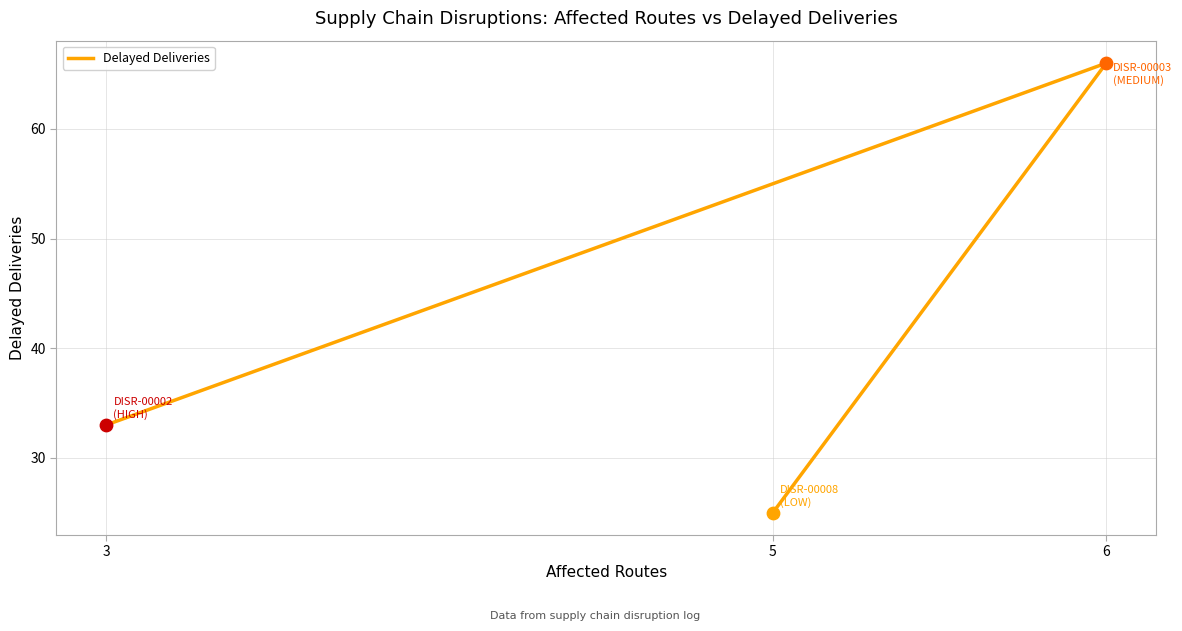

Approximately how many times larger is the value at 6 compared to 3?

2.0